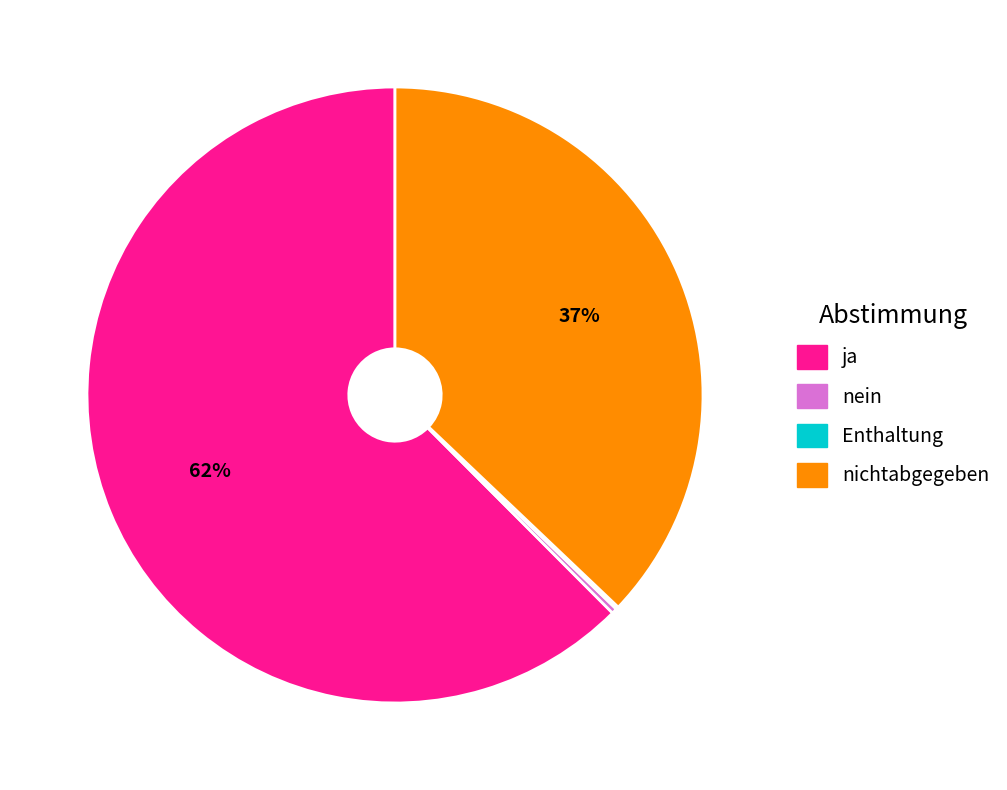

To the nearest percent, what is the average slice percentage?

25%